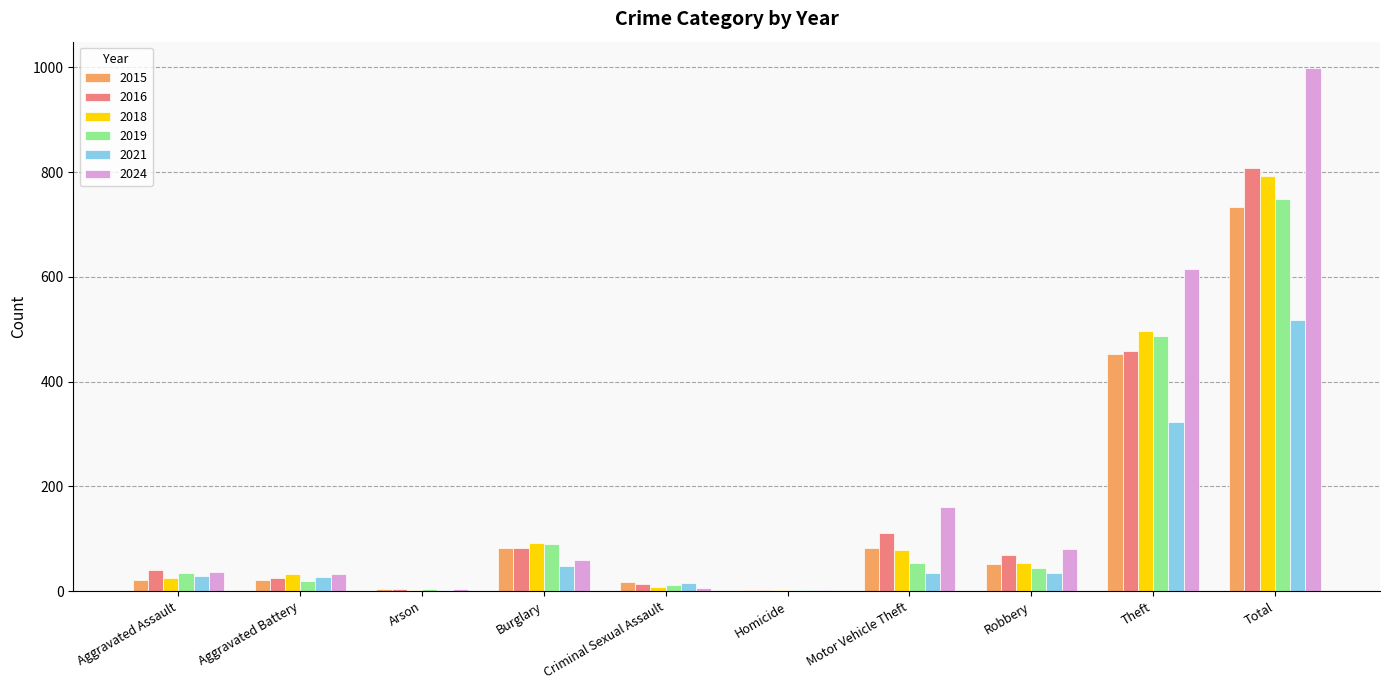

Are the bars grouped side by side (vs. stacked)?

Yes